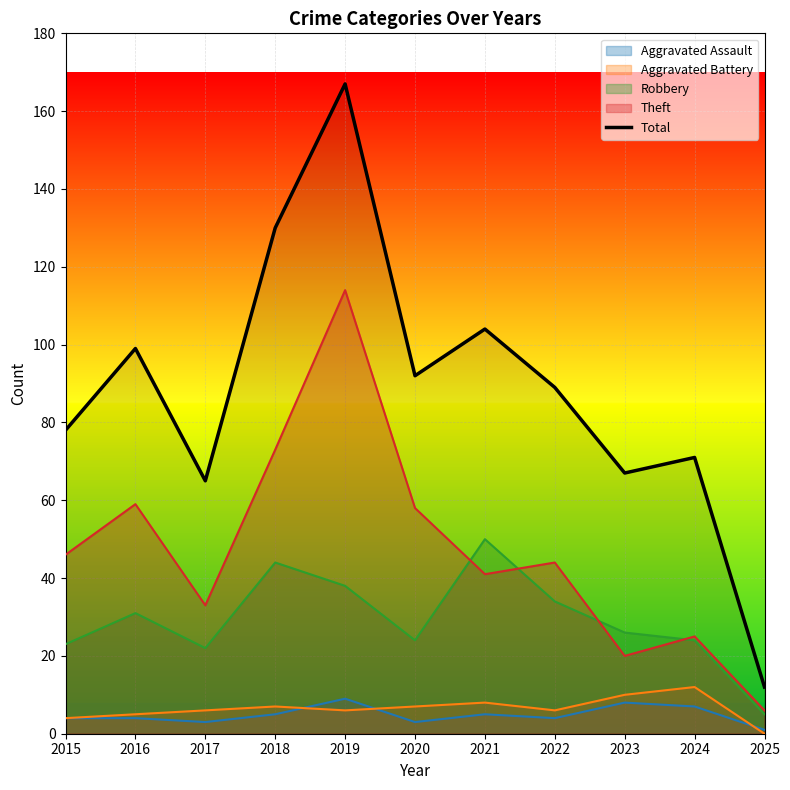

What is the difference between the values at 2020 and 2017?

27